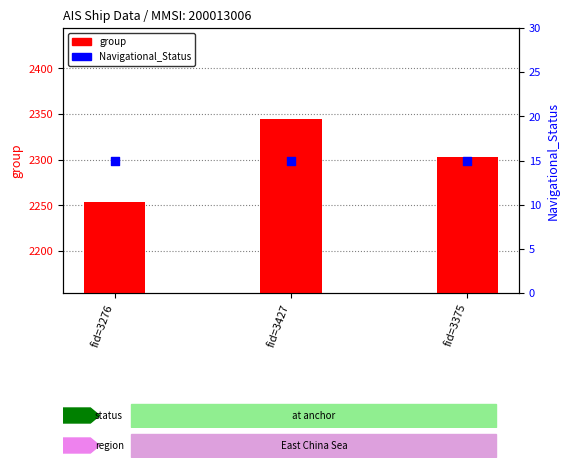

Which series has the largest Y range (max minus min)?

group